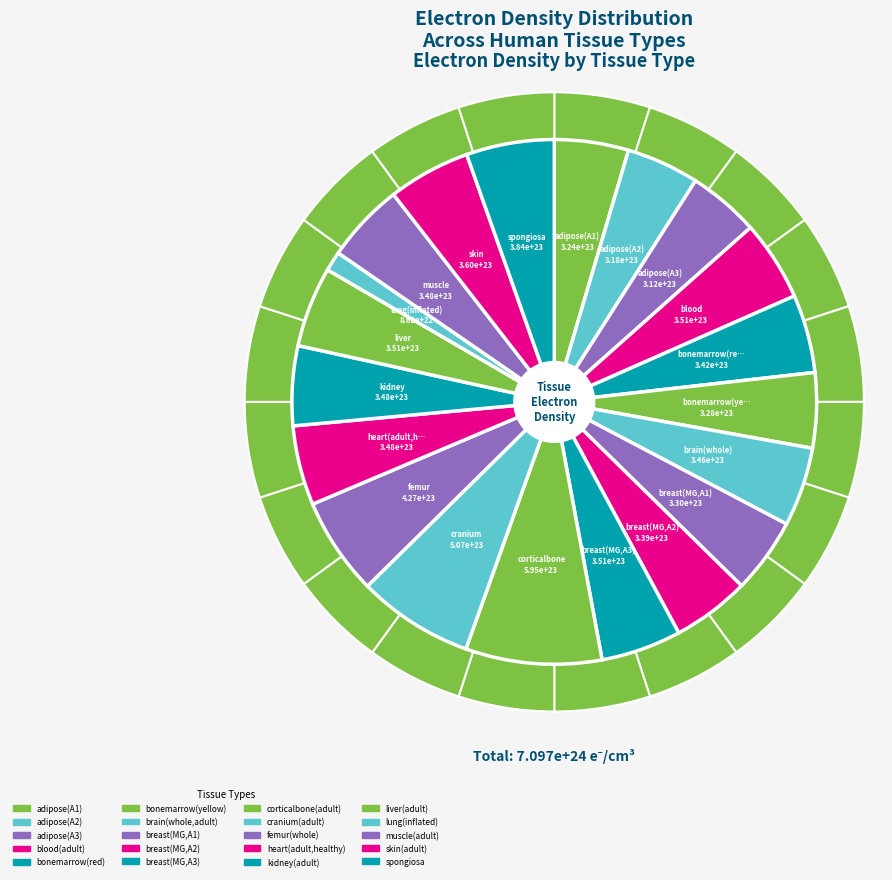

To the nearest percent, what portion does spongiosa represent?

5%